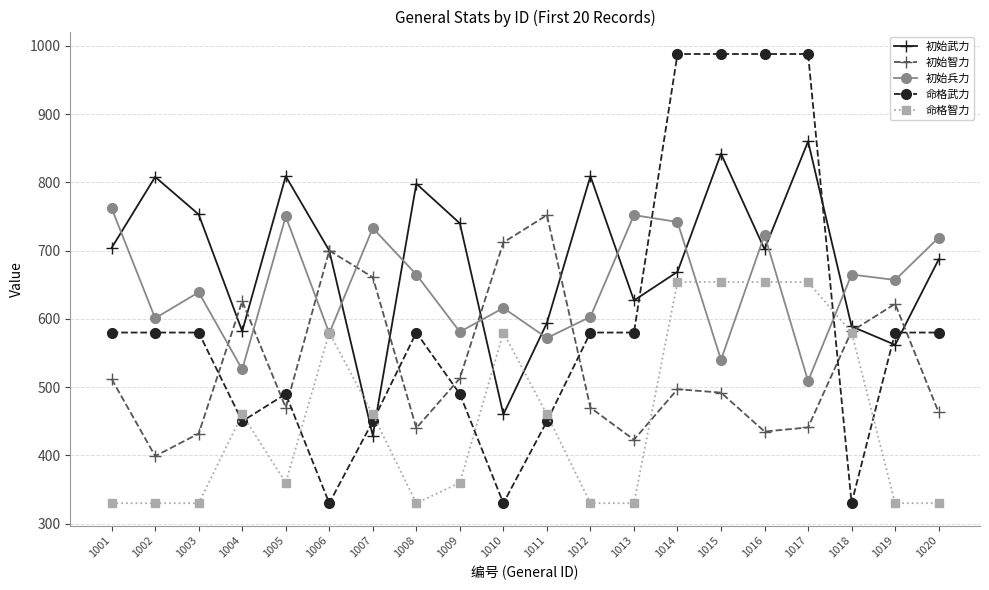

Which category has the highest value in the 初始智力 series?

1011